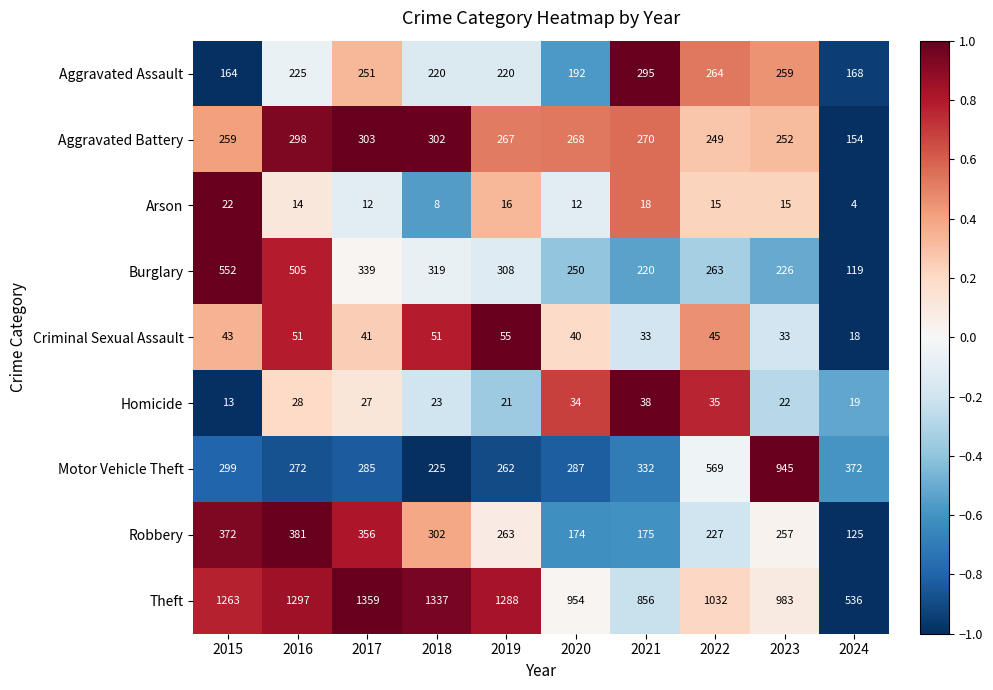

Rank the series by their maximum value, from highest to lowest.

Theft, Motor Vehicle Theft, Burglary, Robbery, Aggravated Battery, Aggravated Assault, Criminal Sexual Assault, Homicide, Arson